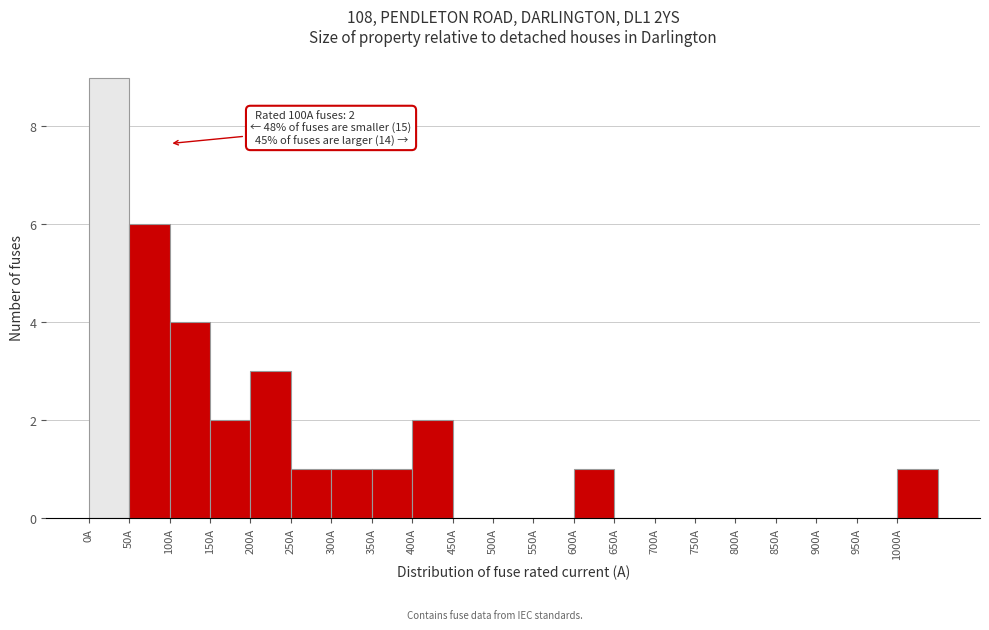

Over which range of the x-axis is the bar tallest?

0 to 50